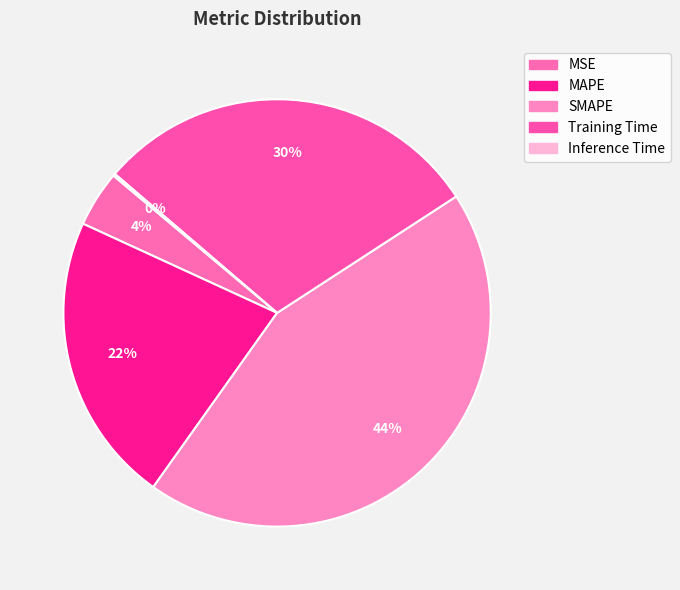

Which has a higher value, MSE or Inference Time?

MSE